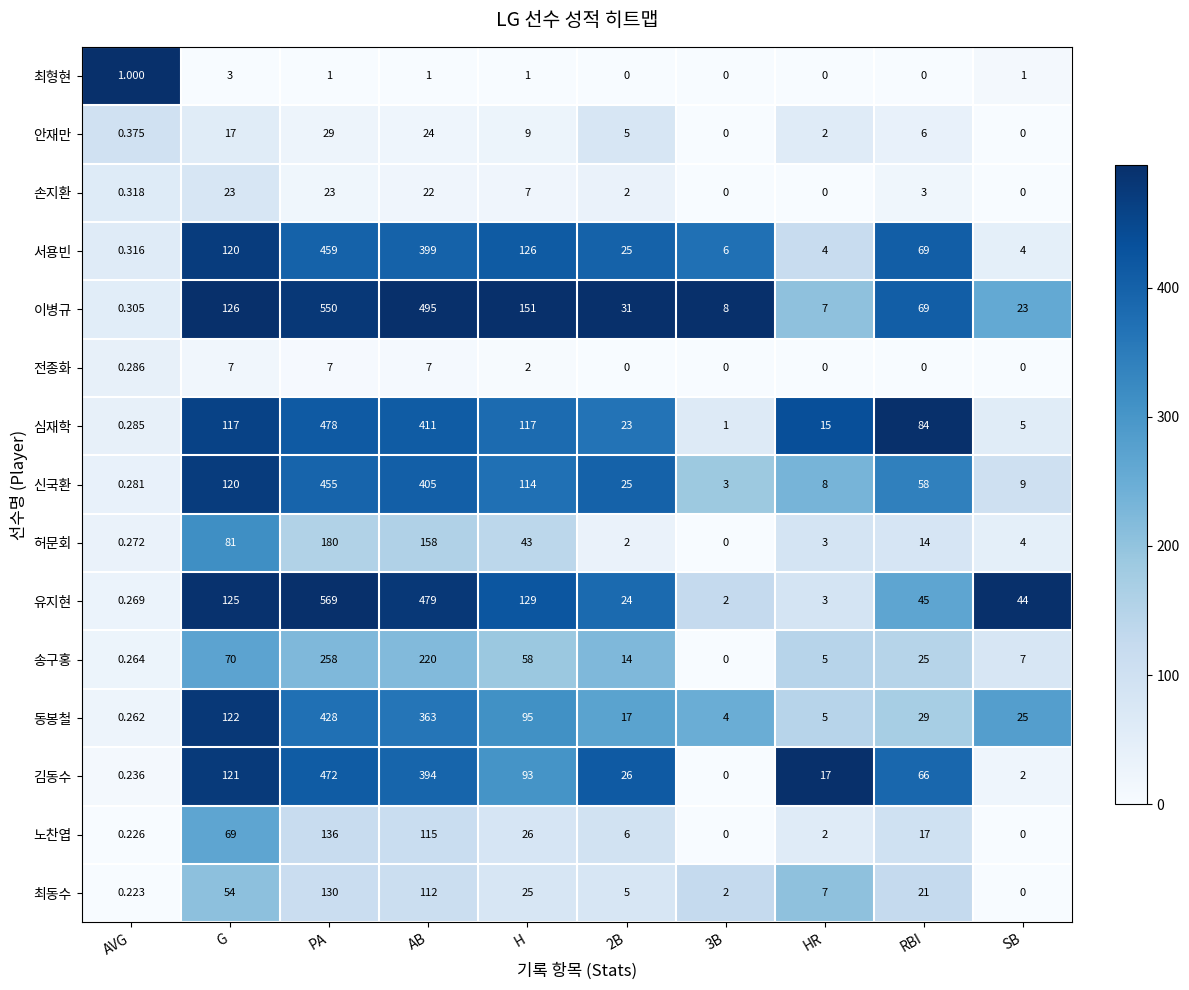

At which category is the sum across all series the highest?

PA